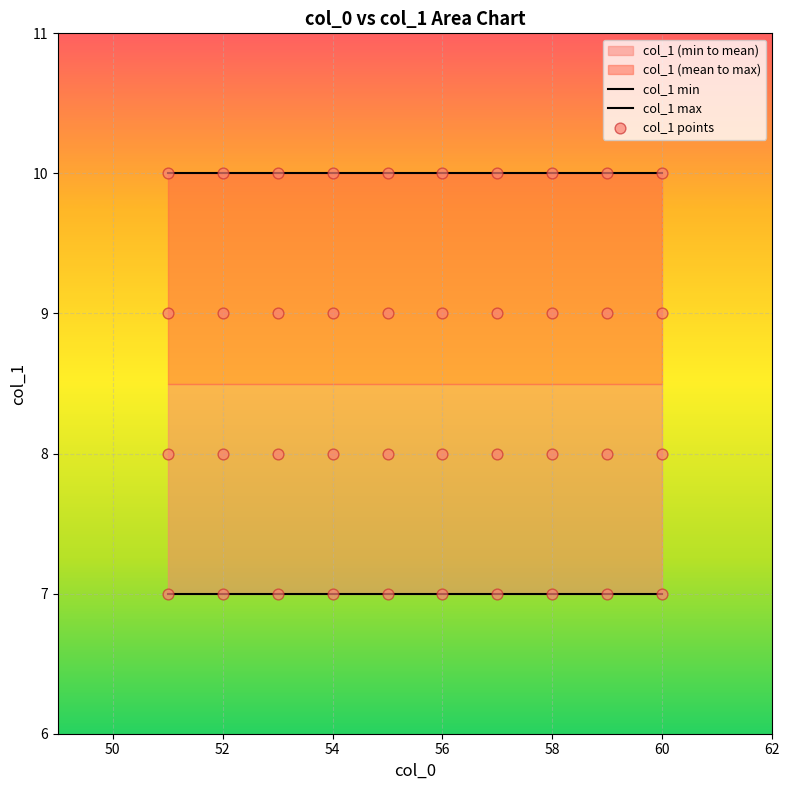

Approximately how many times larger is the value at 59 compared to 56?

1.4